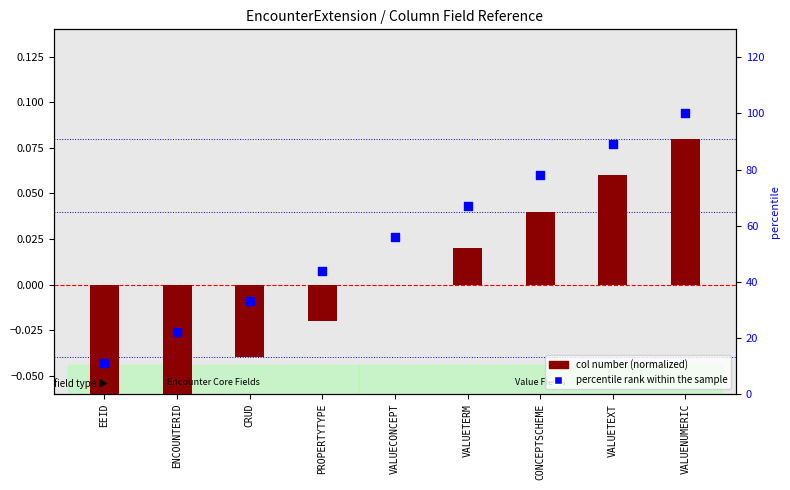

Which series has the largest total across all categories?

percentile rank within the sample